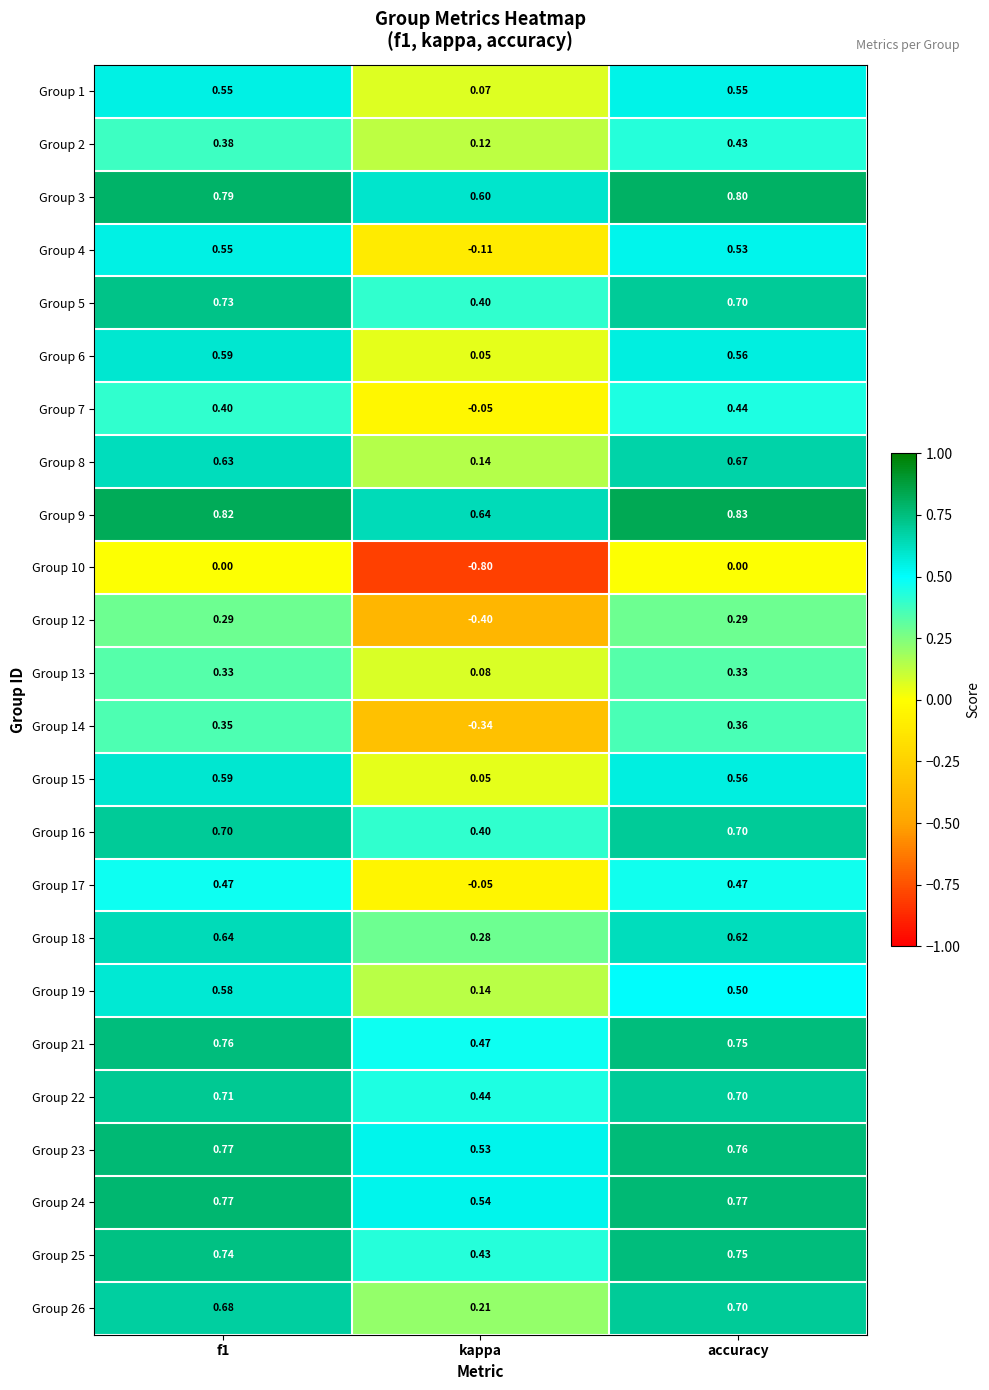

Where is Group 3 nearest to the value 0?

kappa